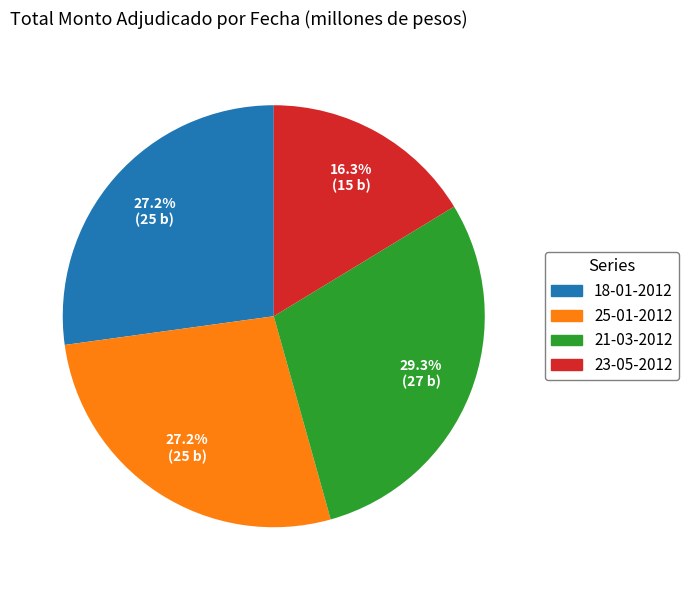

How many segments does this pie chart have?

4